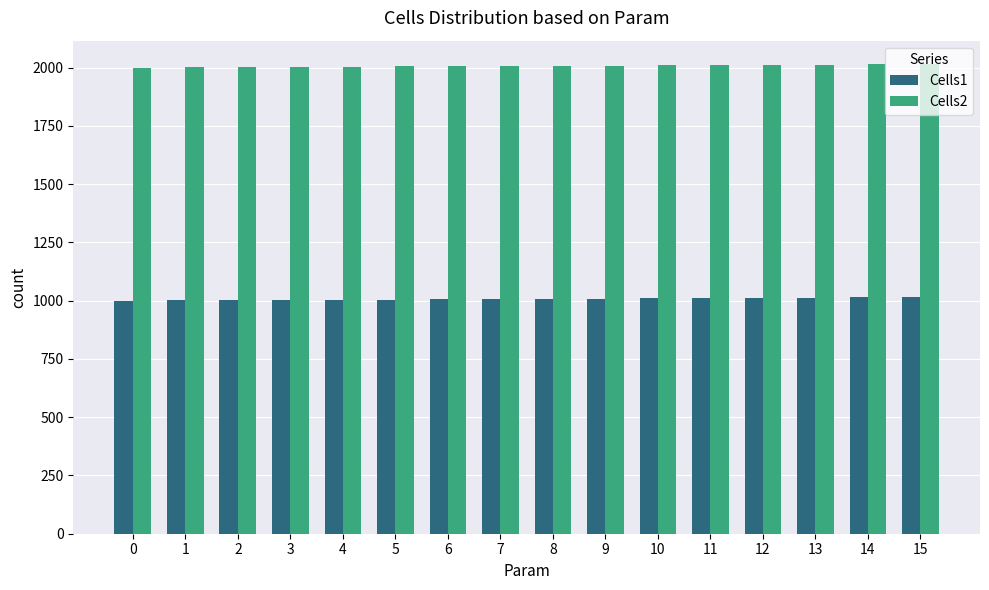

What is the difference between the highest and lowest values at 13?

1000